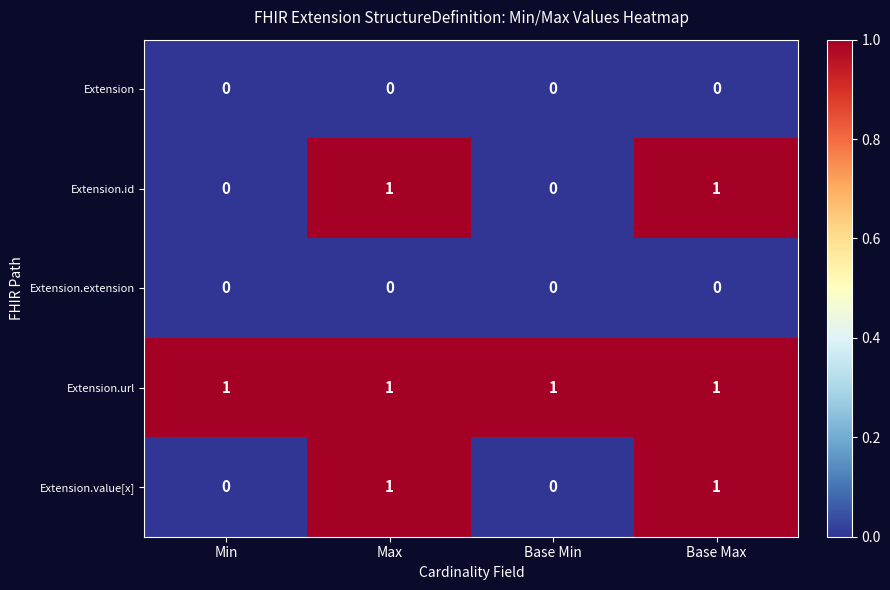

Is it true that Extension.id equals 1 at Max?

True